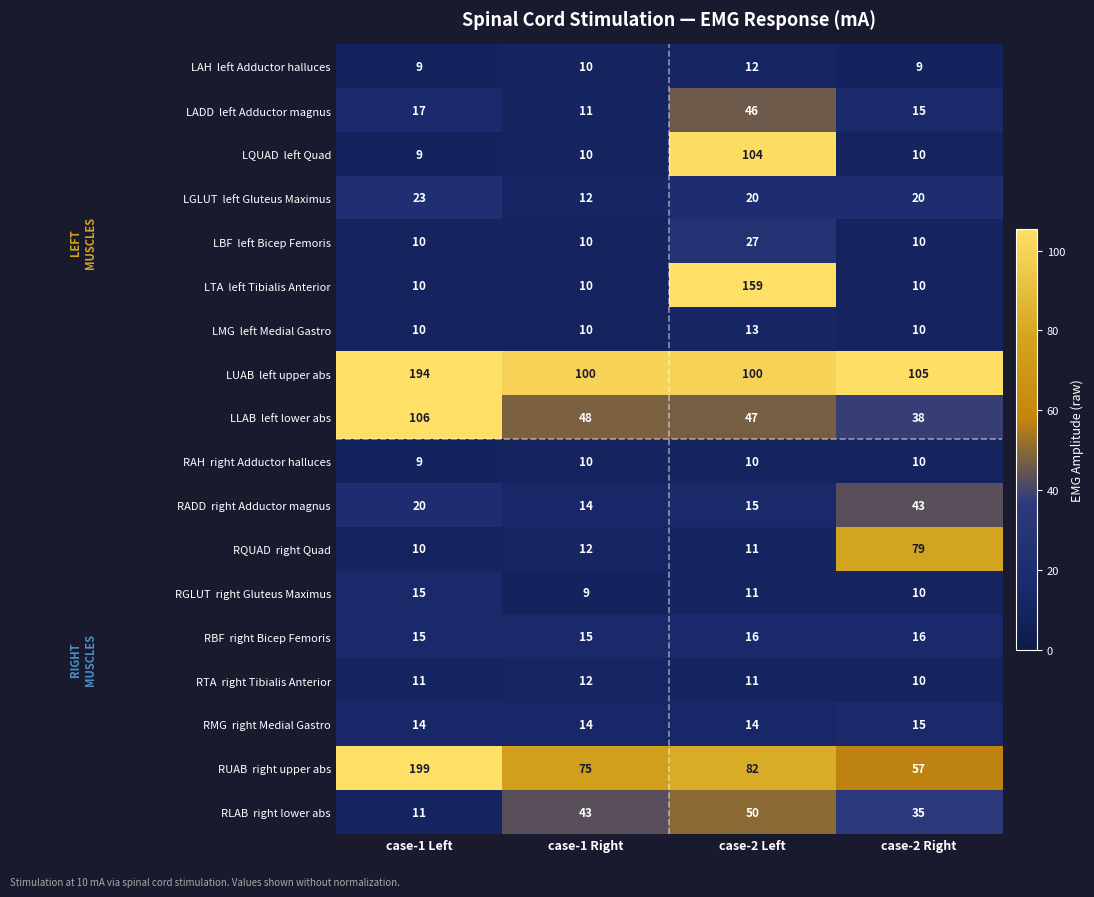

What is the maximum value shown in the chart?

199